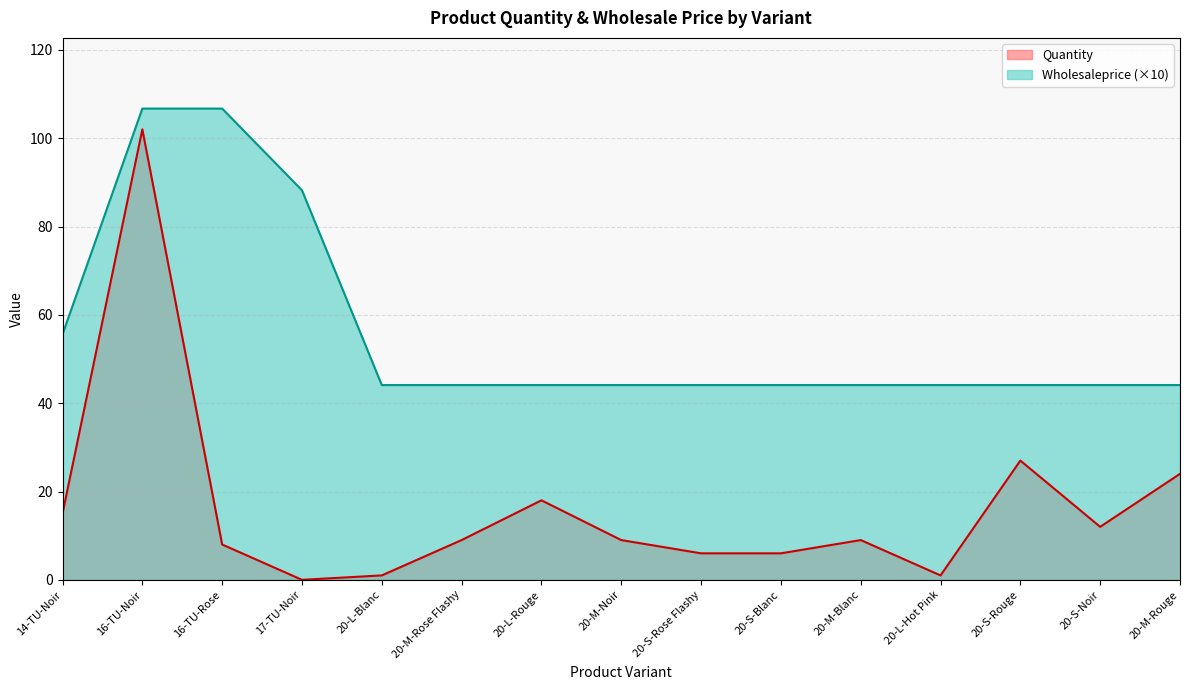

At which label is Quantity closest to 51?

20-S-Rouge